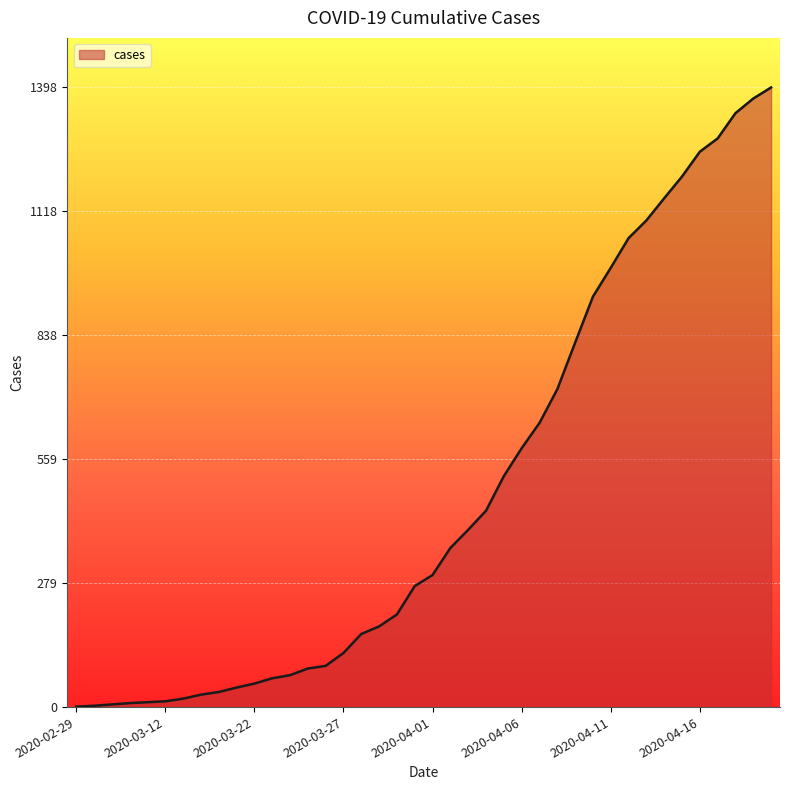

What is the difference between the maximum and minimum values?

1397